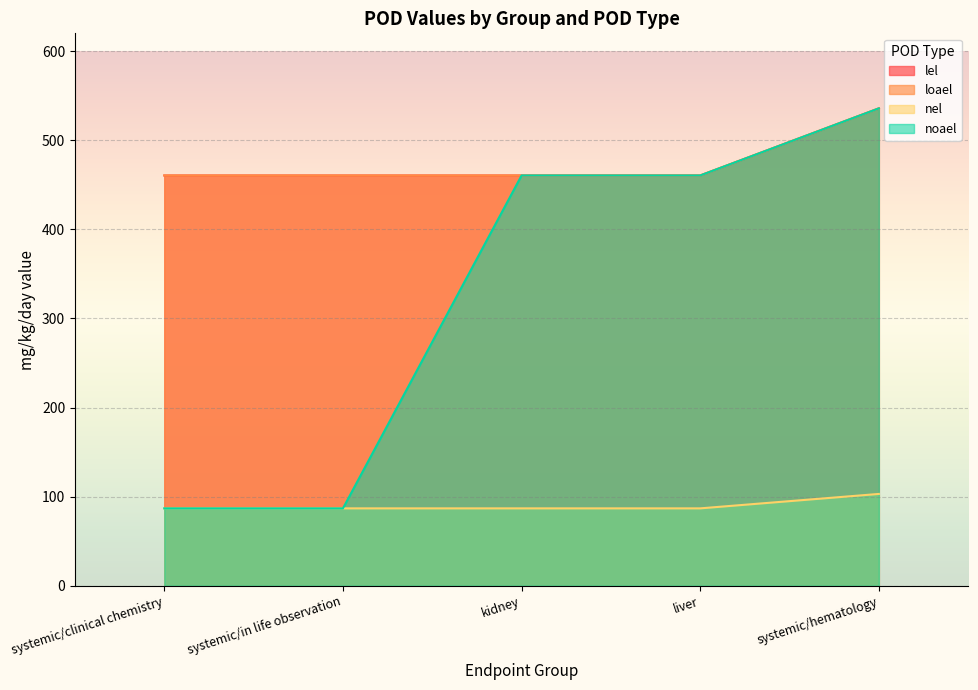

What are all the series names shown in the legend?

lel, loael, nel, noael